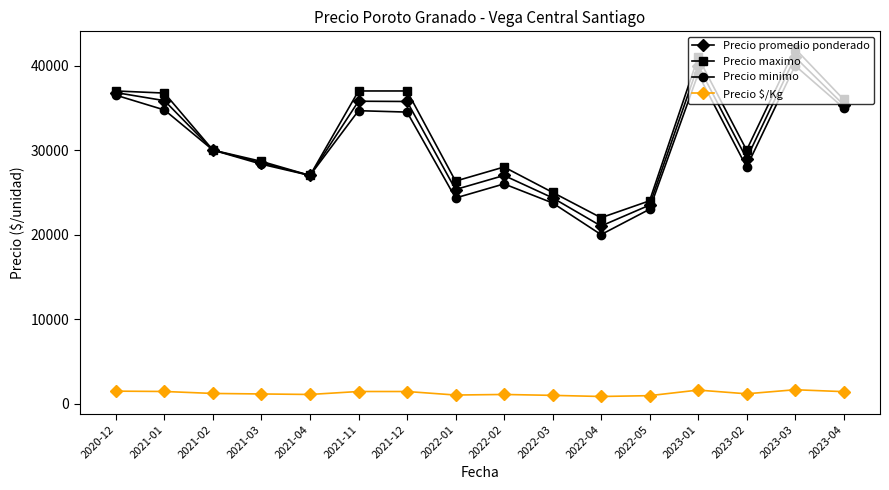

The Precio minimo series shows 61945.3 at 2021-11. True or false?

False